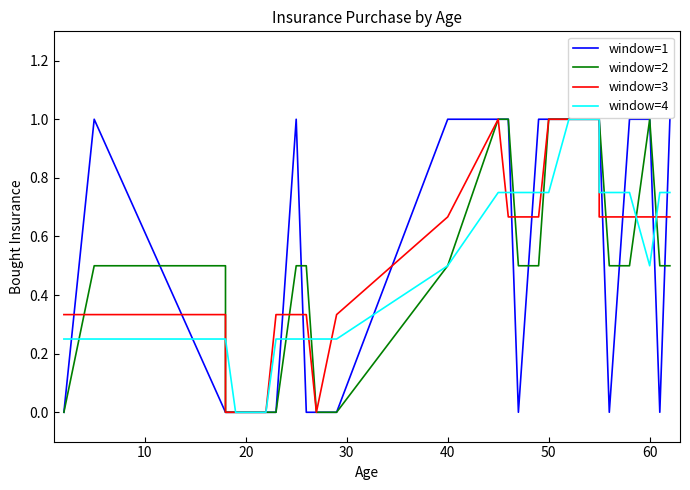

What are all the series names shown in the legend?

window=1, window=2, window=3, window=4